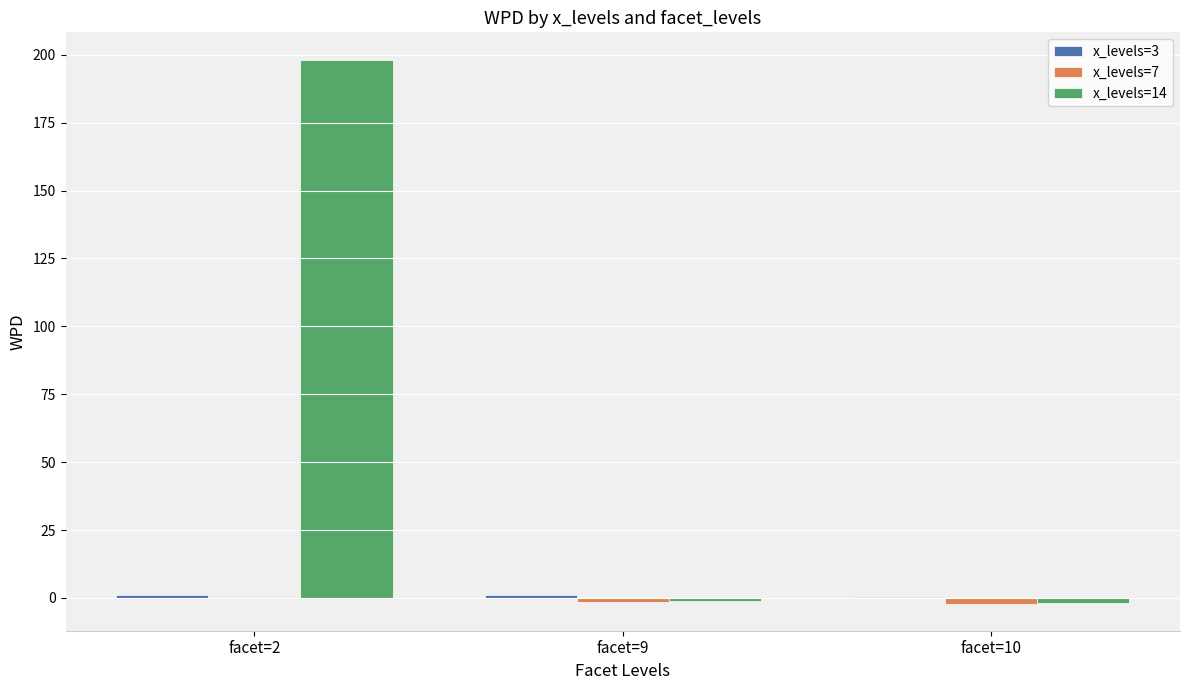

What is the maximum value shown in the chart?

198.3